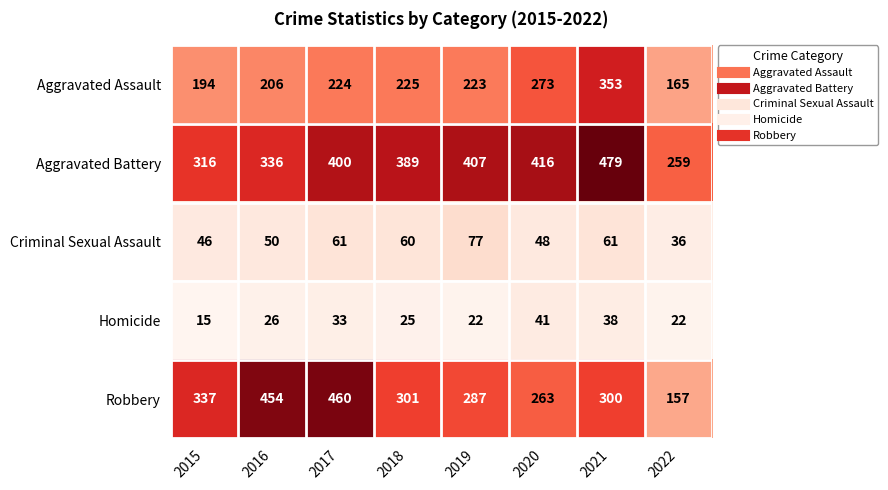

What is the difference between the maximum and minimum values in the Homicide series?

26